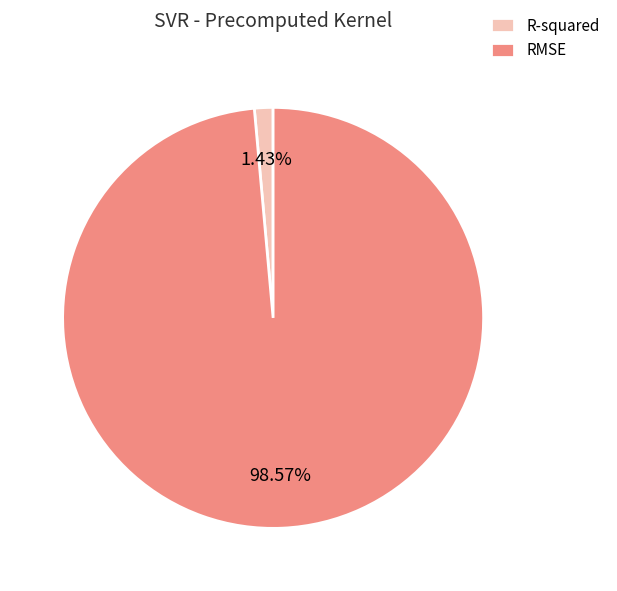

Between R-squared and RMSE, which is larger?

RMSE